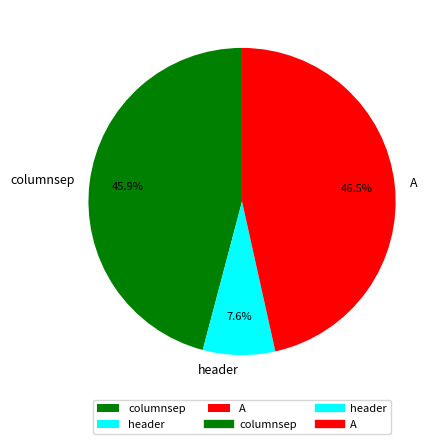

Approximately how many times larger is the value at A compared to header?

6.1